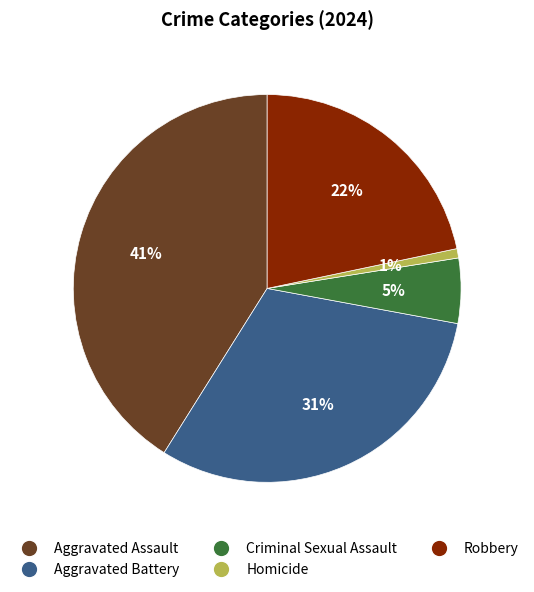

Approximately how many times larger is the value at Aggravated Battery compared to Aggravated Assault?

0.8